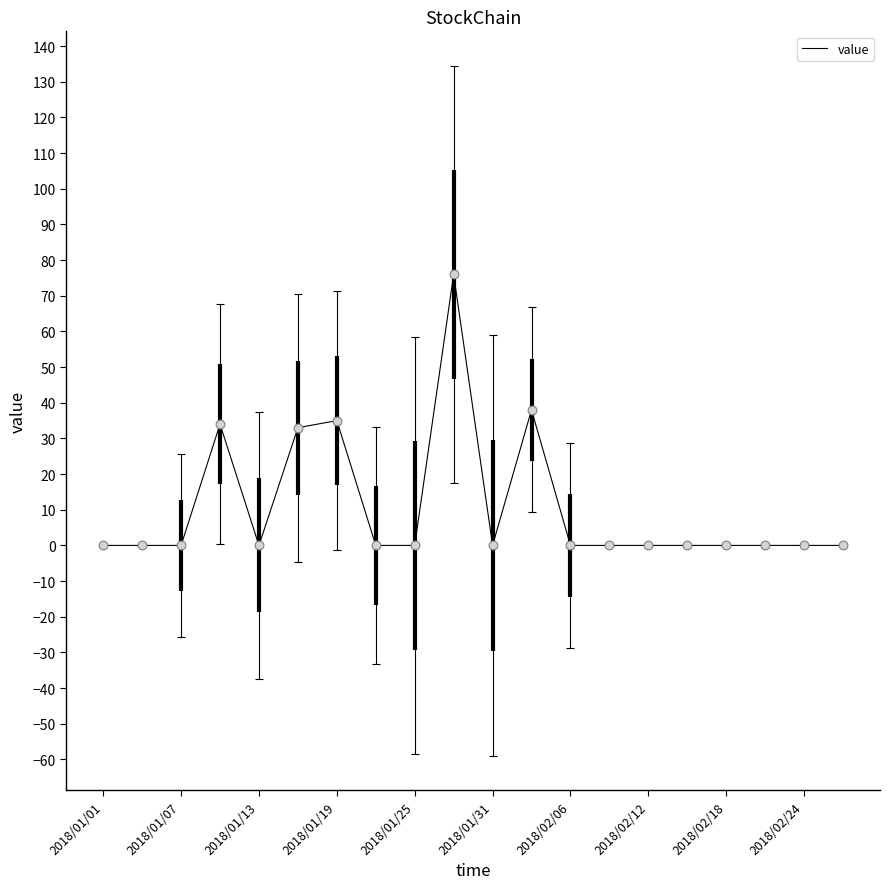

What is the difference between the maximum and minimum values?

76